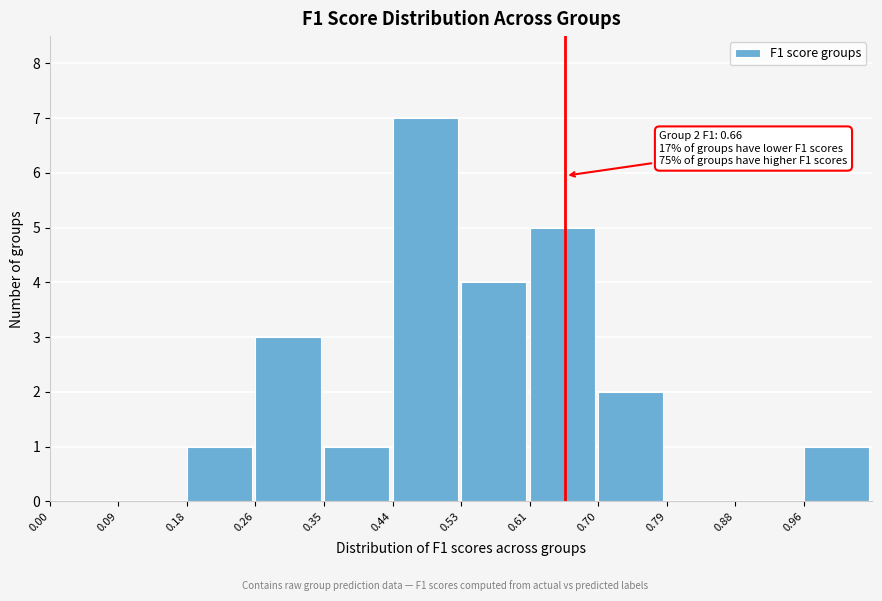

Which range on the x-axis has the tallest bar?

0.44 to 0.53